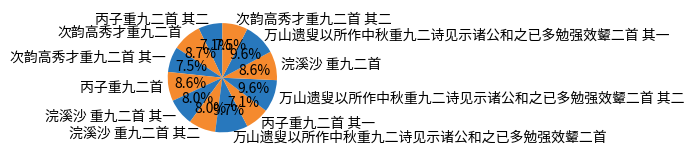

How many slices are in this pie chart?

12